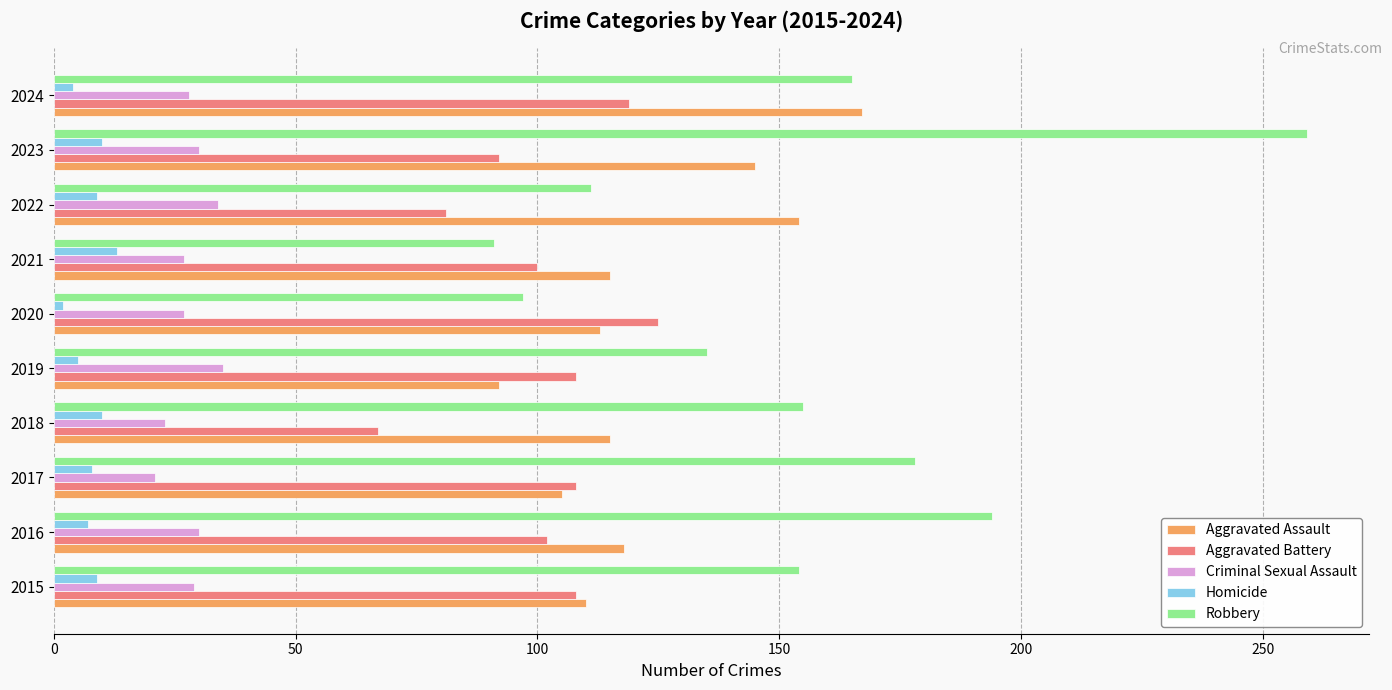

What is the difference between the second highest and second lowest values in the Criminal Sexual Assault series?

11